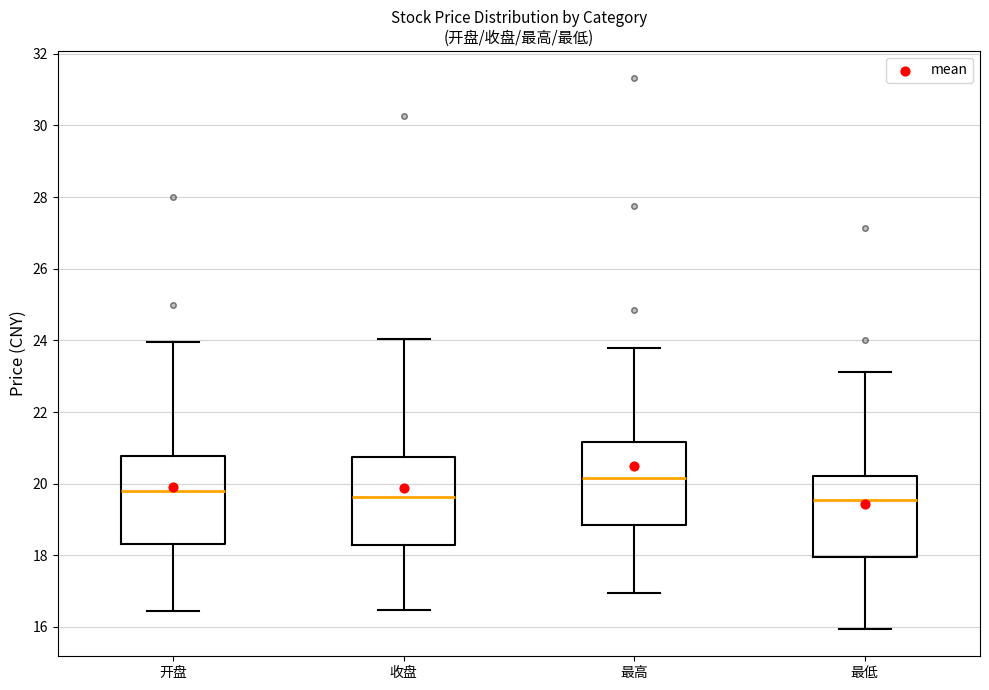

Reading left to right, read every box against the y-axis: the position of its median line, the range the box covers, and the ends of its whiskers. The values are not printed on the chart, so give them approximately, as read against the axis.

开盘: median 19.8, box 18.4 to 20.8, whiskers 16.4 to 24.0
收盘: median 19.6, box 18.2 to 20.8, whiskers 16.4 to 24.0
最高: median 20.2, box 18.8 to 21.2, whiskers 17.0 to 23.8
最低: median 19.6, box 18.0 to 20.2, whiskers 16.0 to 23.2